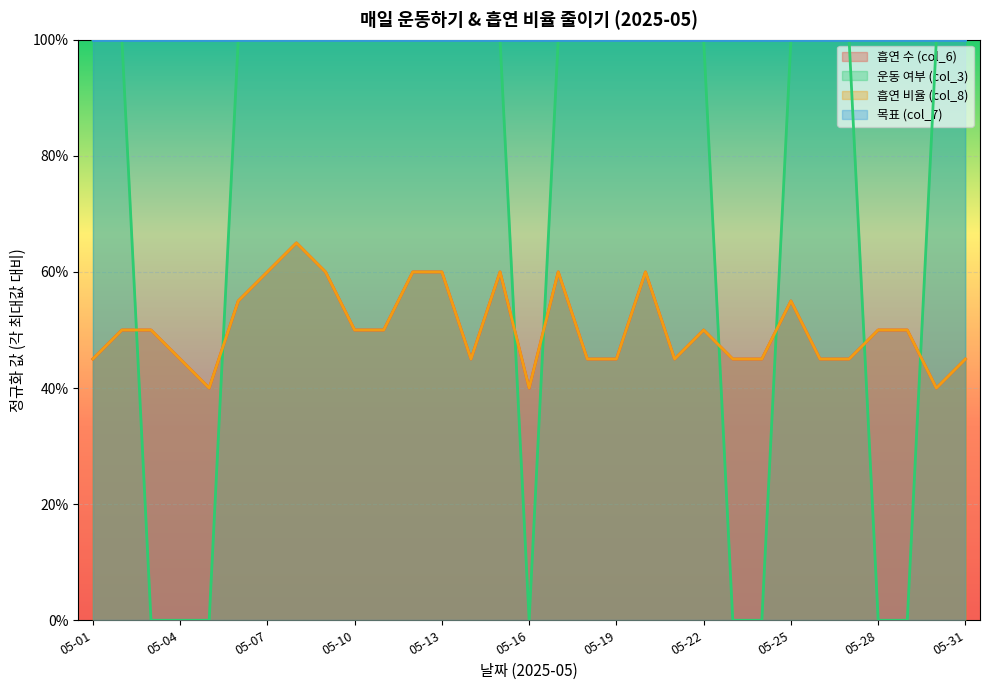

What is the minimum value for 흡연 비율 (col_8)?

0.4